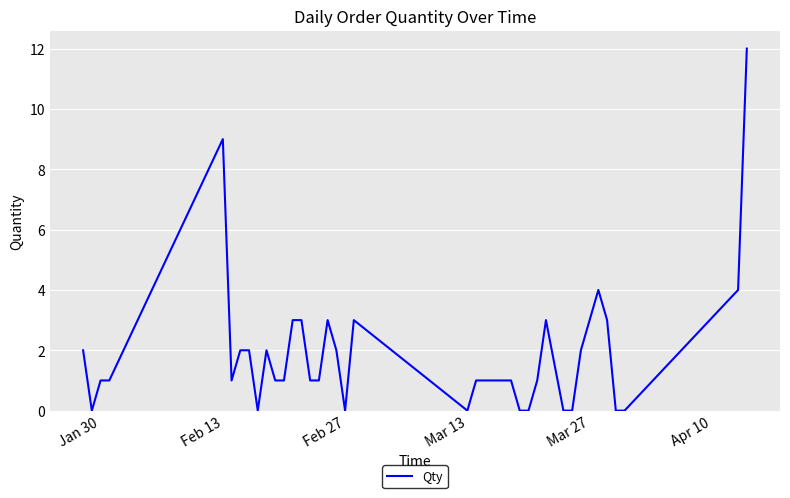

What is the greatest value displayed?

12